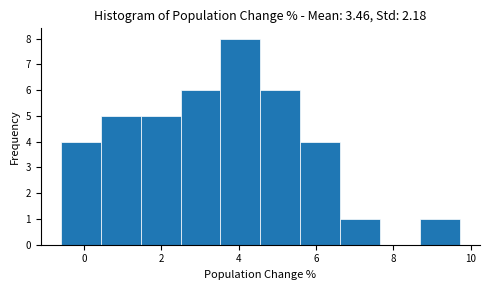

Reading left to right, list every bar in this chart as the range it spans on the x-axis followed by its height. Neither the bar edges nor the heights are printed on the chart, so give them approximately, as read against the axes.

-0.6 to 0.4: 4
0.4 to 1.4: 5
1.4 to 2.4: 5
2.4 to 3.6: 6
3.6 to 4.6: 8
4.6 to 5.6: 6
5.6 to 6.6: 4
6.6 to 7.6: 1
7.6 to 8.6: 0
8.6 to 9.8: 1